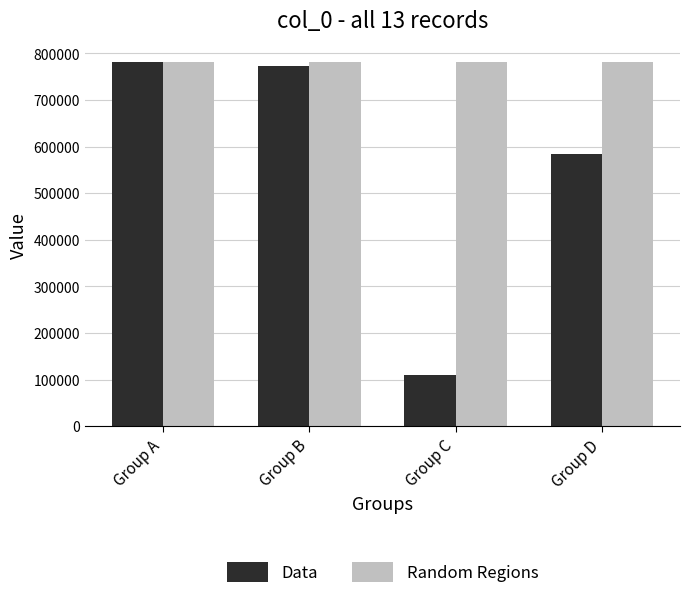

What is the spread (max minus min) of values at Group B?

7732